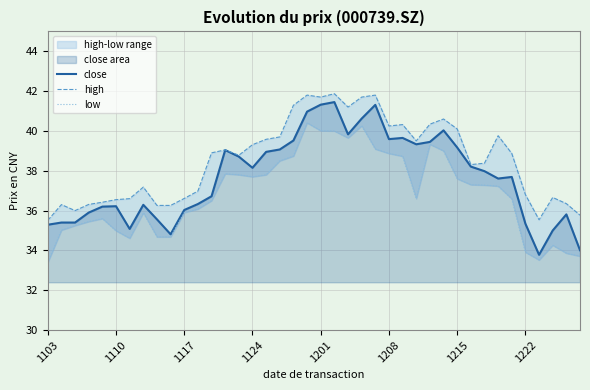

What is the difference between the highest and lowest values at 1208?

1.4